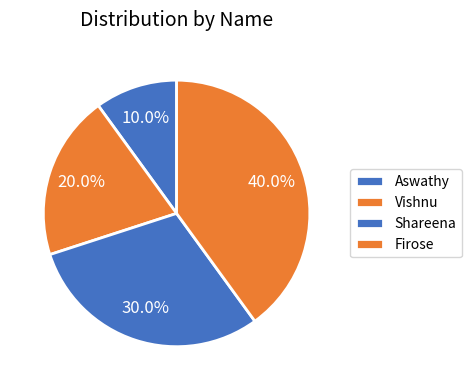

To the nearest percent, what is the difference between the largest and smallest slice percentages?

30%